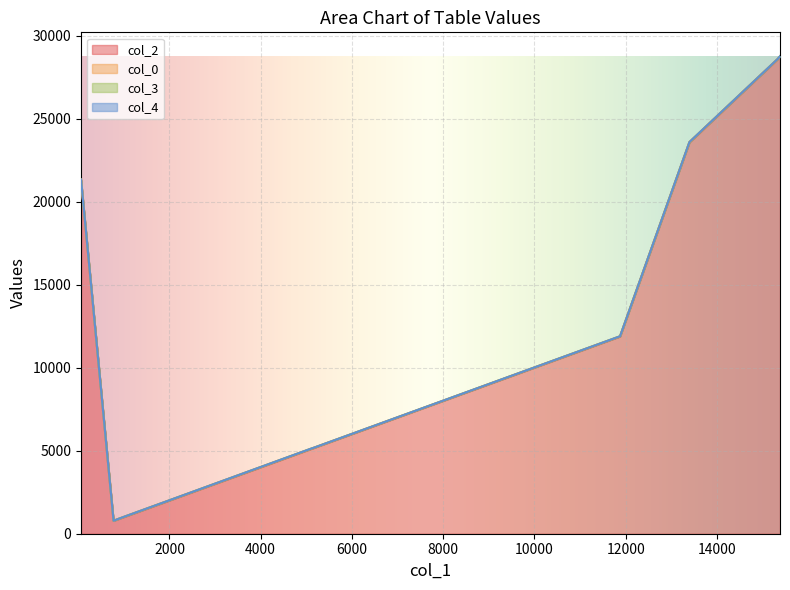

List the labels in order of col_3 value, smallest first.

775, 5174, 62, 1902, 15383, 15329, 11074, 947, 11877, 13398, 5081